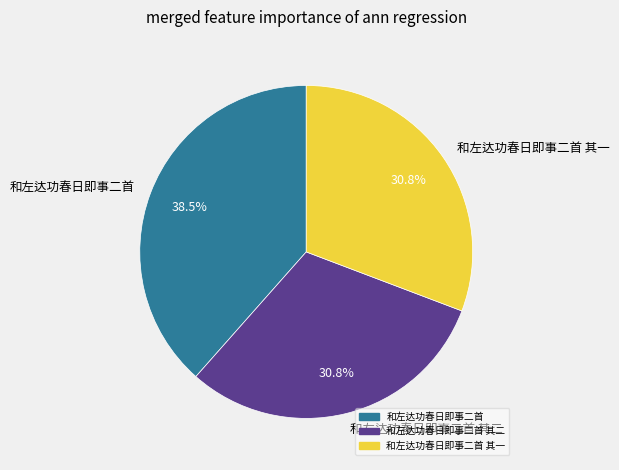

To the nearest percent, what is the combined percentage of 和左达功春日即事二首 其一 and 和左达功春日即事二首?

69%